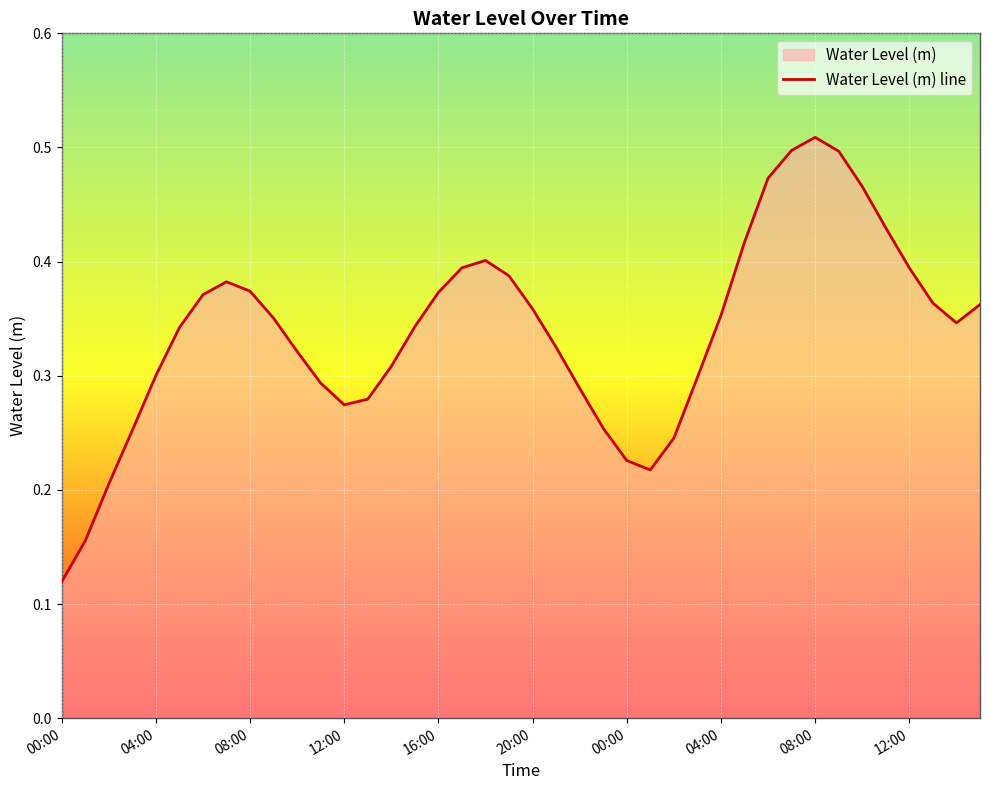

Reading left to right, list all the values displayed in this chart.

0.1	0.2	0.2	0.3	0.3	0.3	0.4	0.4	0.4	0.4	0.3	0.3	0.3	0.3	0.3	0.3	0.4	0.4	0.4	0.4	0.4	0.3	0.3	0.3	0.2	0.2	0.2	0.3	0.4	0.4	0.5	0.5	0.5	0.5	0.5	0.4	0.4	0.4	0.3	0.4